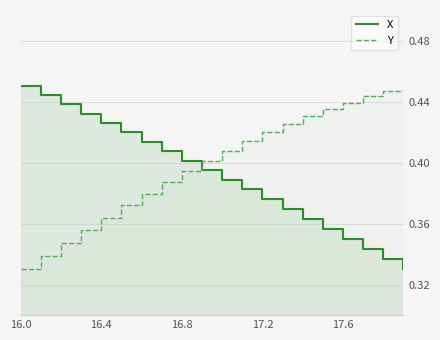

What is the difference between the highest and lowest values at 17.6?

0.1